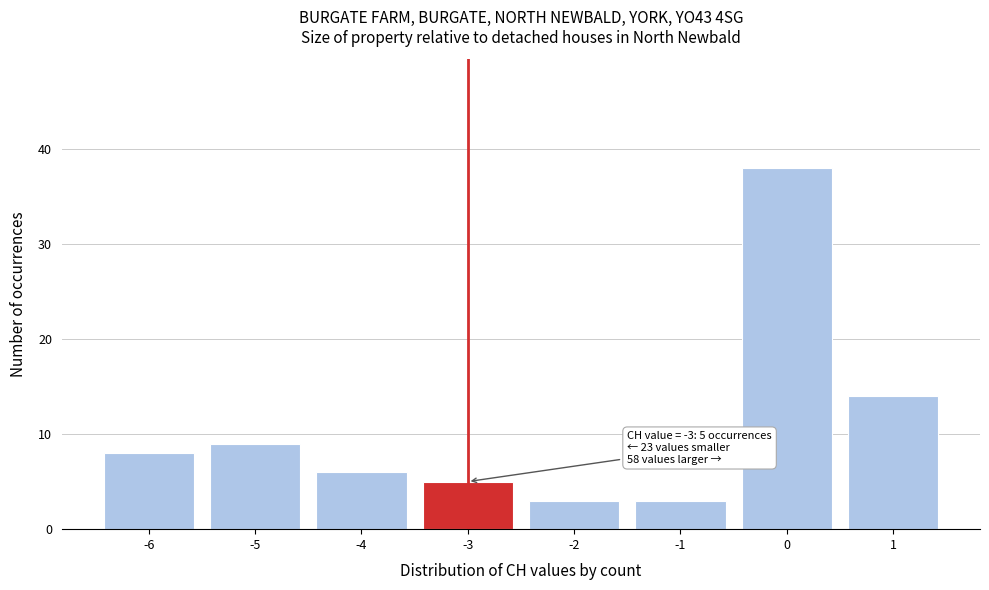

Over which range of the x-axis is the bar tallest?

-0.5 to 0.5